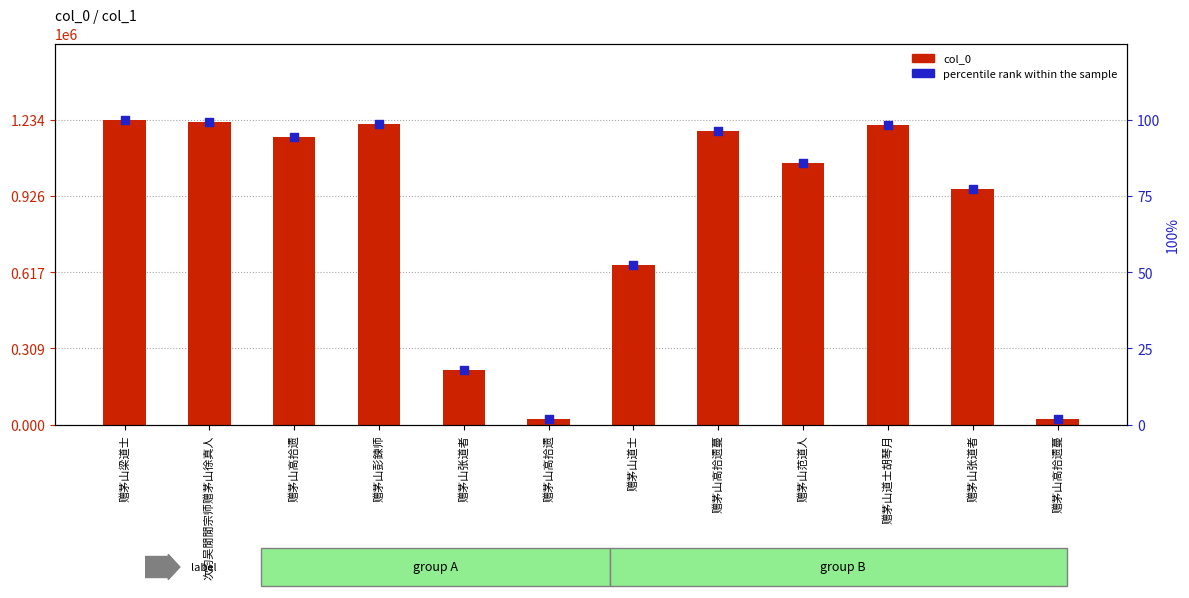

Is the value of col_0 at 赠茅山张道者 greater than the value of percentile rank within the sample at 赠茅山张道者?

Yes